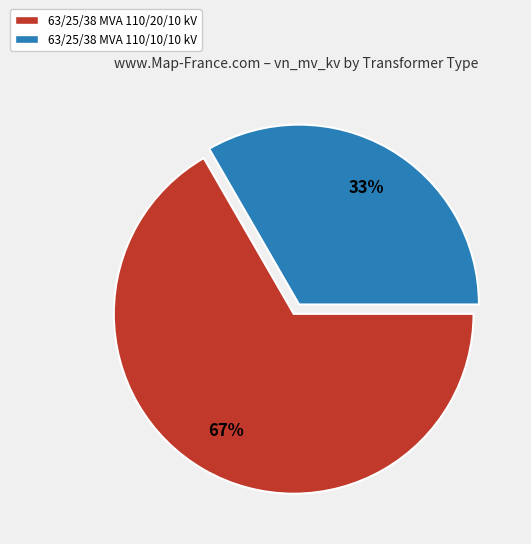

Which category has the biggest portion of the pie?

63/25/38 MVA 110/20/10 kV